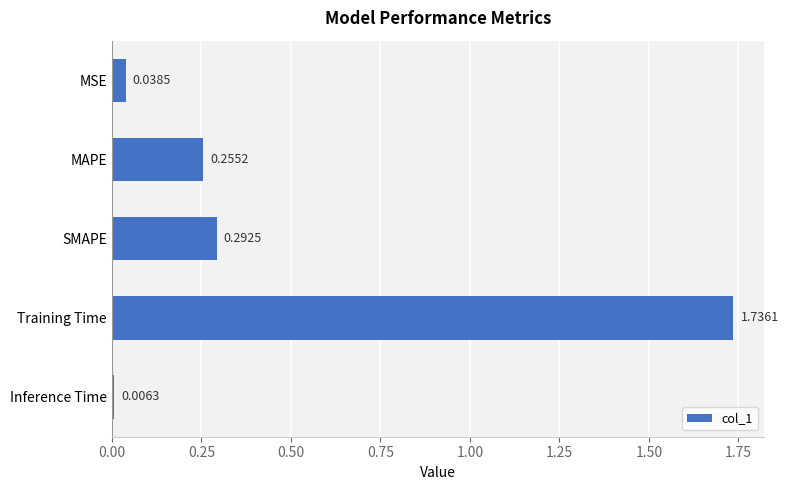

Are the bars horizontal?

Yes